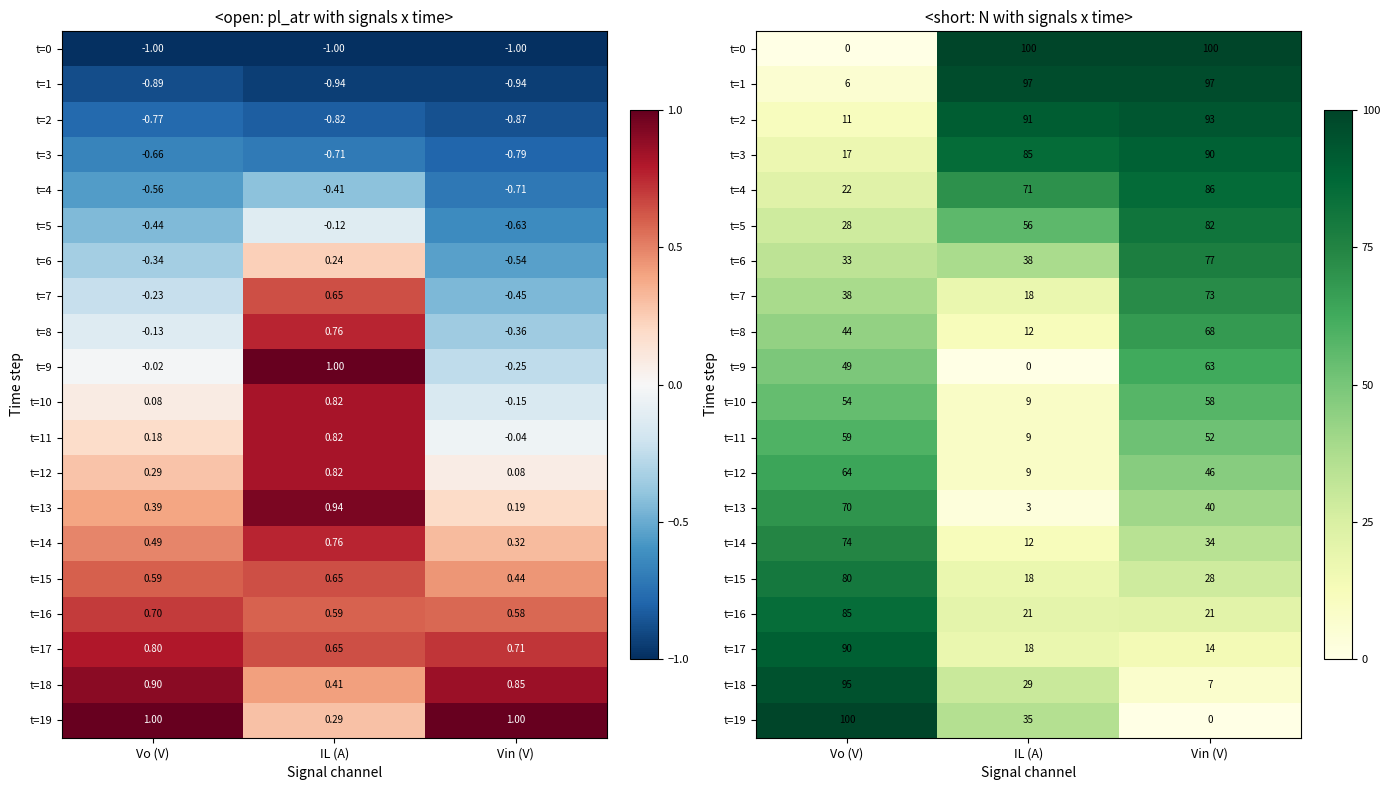

Where does the t=2 series first go above 91?

IL (A)